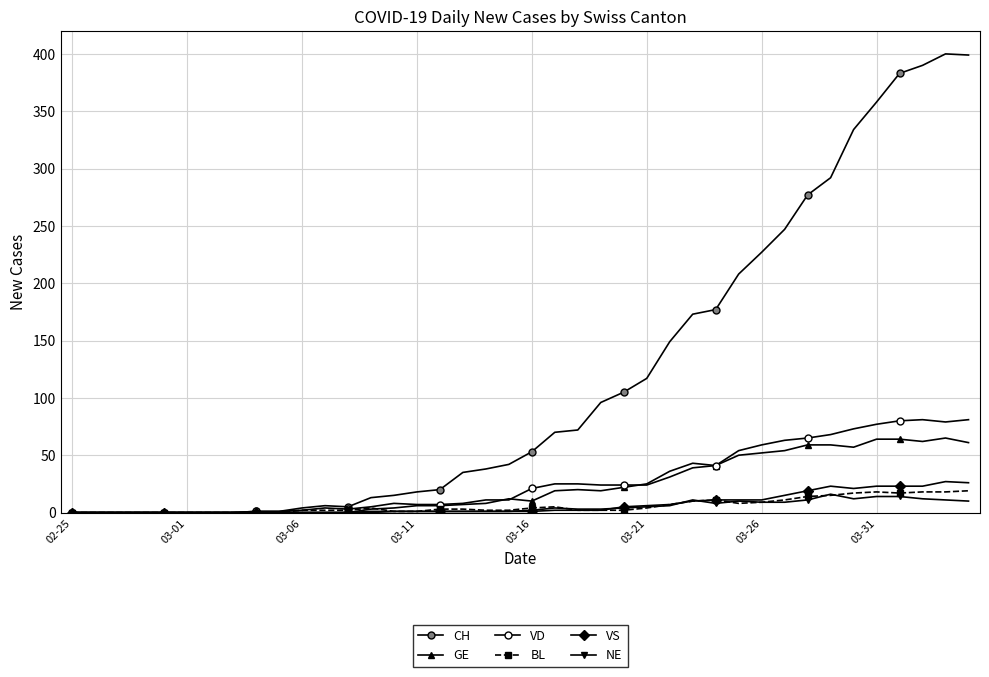

How many lines are shown in the chart?

6